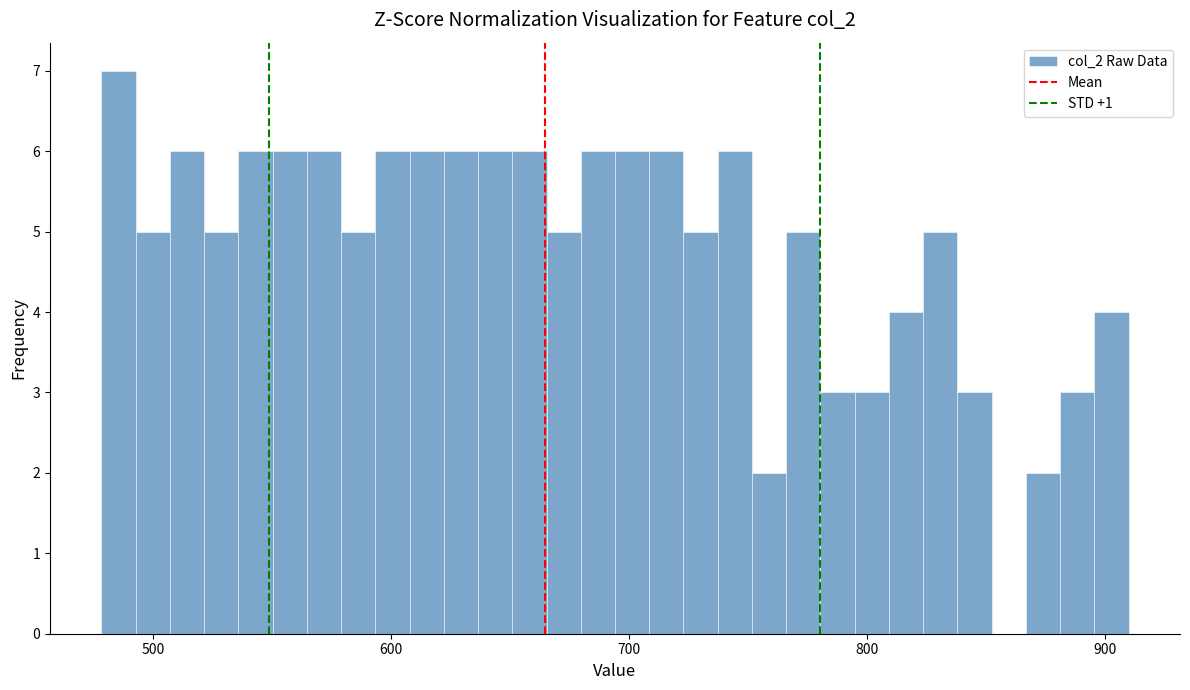

Read against the x-axis, roughly where is the centre of the tallest bar?

490